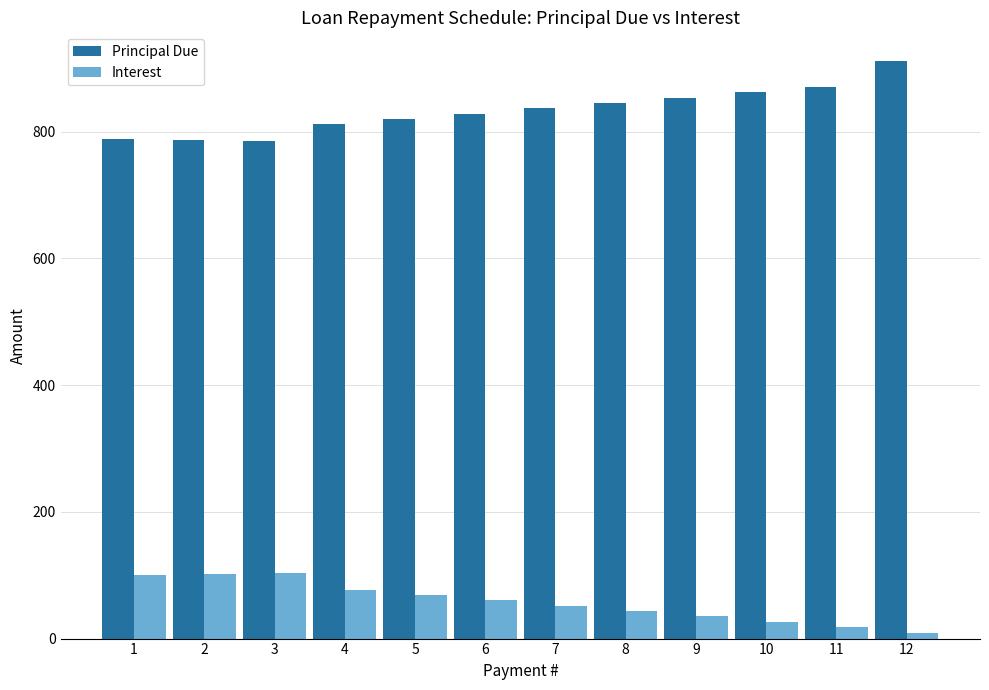

The value of Interest at 4 is 76.4. True or false?

True